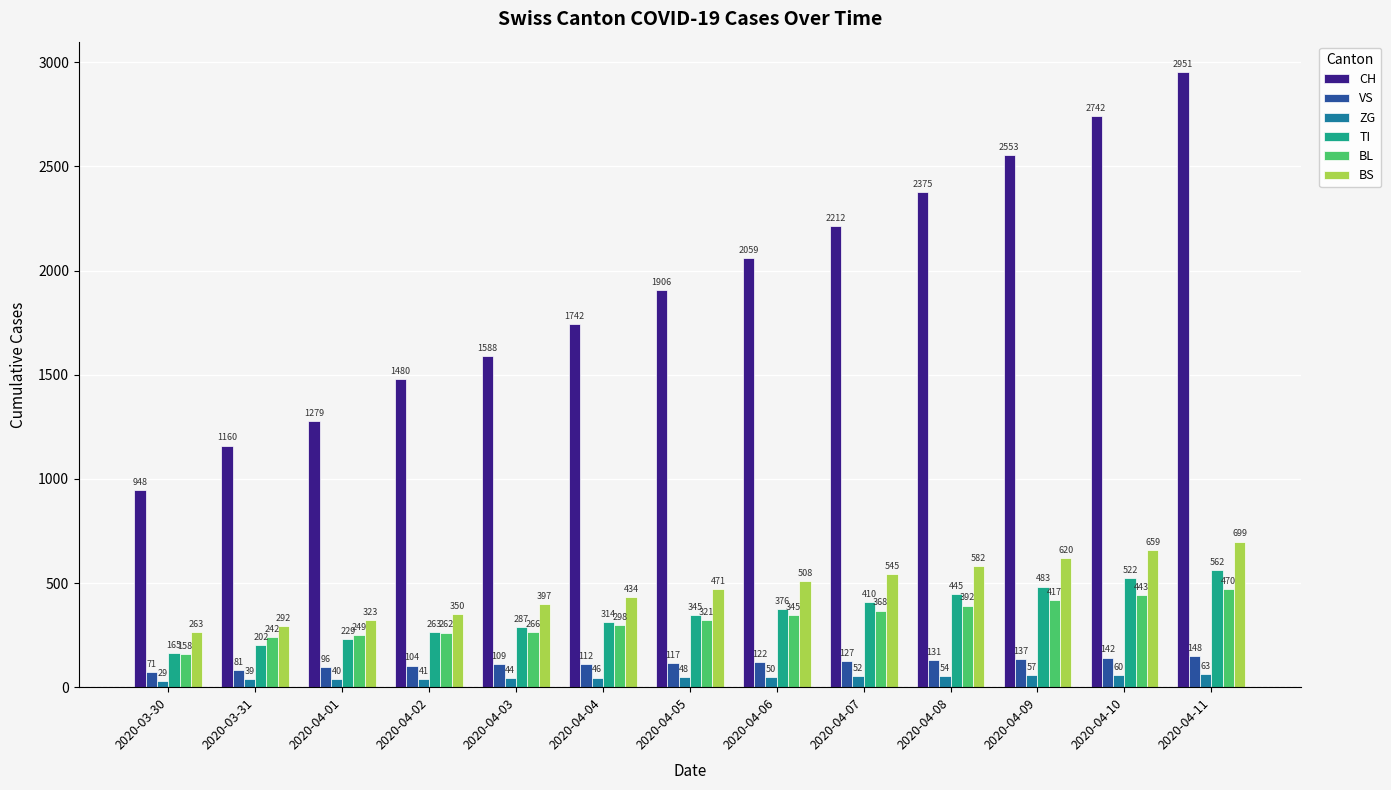

Count the number of data series in this chart.

6